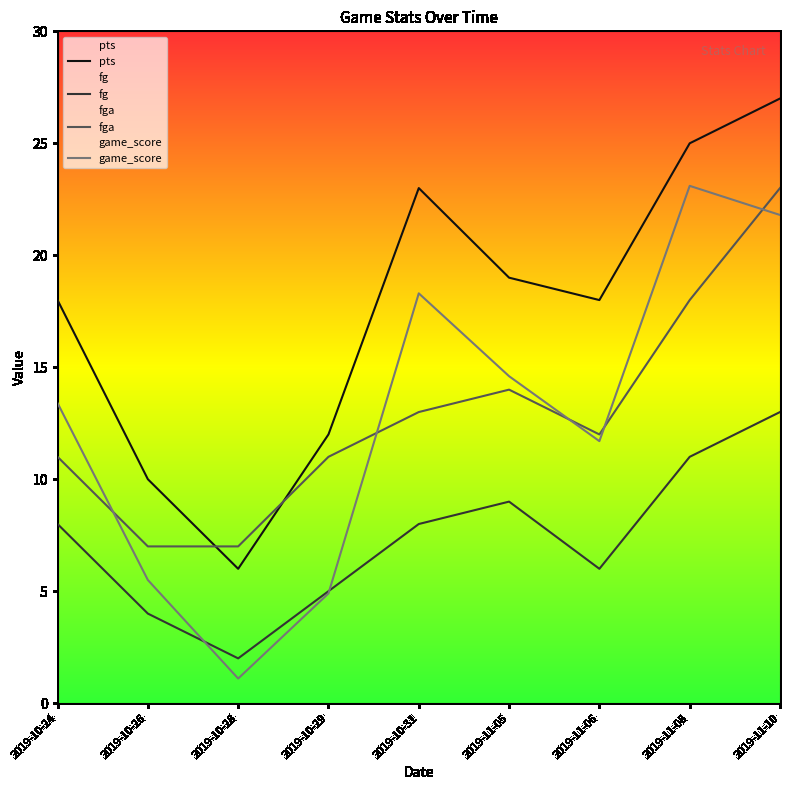

What is the label of the 6th point from the right?

2019-10-29